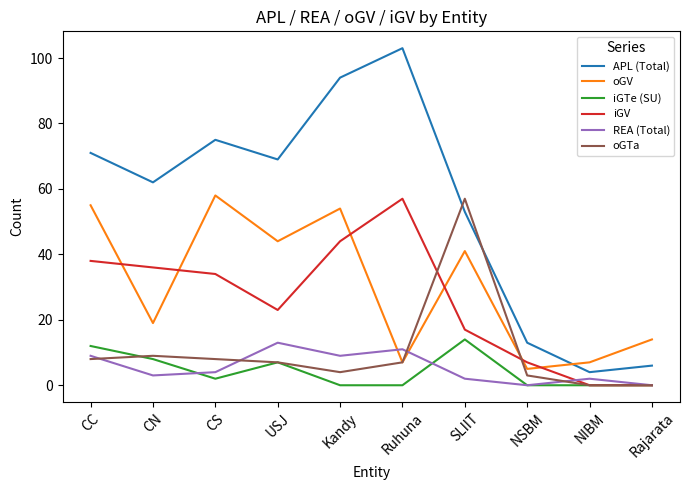

Reading left to right, what are all the values shown in this chart?

APL (Total): CC=71	CN=62	CS=75	USJ=69	Kandy=94	Ruhuna=103	SLIIT=53	NSBM=13	NIBM=4	Rajarata=6
oGV: CC=55	CN=19	CS=58	USJ=44	Kandy=54	Ruhuna=7	SLIIT=41	NSBM=5	NIBM=7	Rajarata=14
iGTe (SU): CC=12	CN=8	CS=2	USJ=7	Kandy=0	Ruhuna=0	SLIIT=14	NSBM=0	NIBM=0	Rajarata=0
iGV: CC=38	CN=36	CS=34	USJ=23	Kandy=44	Ruhuna=57	SLIIT=17	NSBM=7	NIBM=0	Rajarata=0
REA (Total): CC=9	CN=3	CS=4	USJ=13	Kandy=9	Ruhuna=11	SLIIT=2	NSBM=0	NIBM=2	Rajarata=0
oGTa: CC=8	CN=9	CS=8	USJ=7	Kandy=4	Ruhuna=7	SLIIT=57	NSBM=3	NIBM=0	Rajarata=0